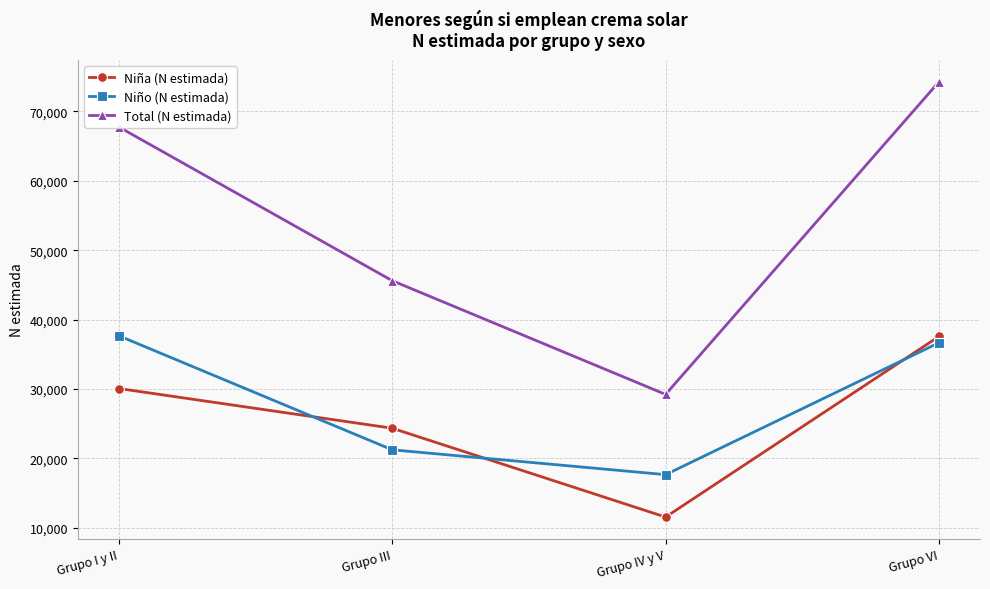

Reading left to right, extract all data points from this chart.

Niña (N estimada): Grupo I y II=30075	Grupo III=24356	Grupo IV y V=11559	Grupo VI=37579
Niño (N estimada): Grupo I y II=37672	Grupo III=21248	Grupo IV y V=17668	Grupo VI=36669
Total (N estimada): Grupo I y II=67748	Grupo III=45604	Grupo IV y V=29227	Grupo VI=74248